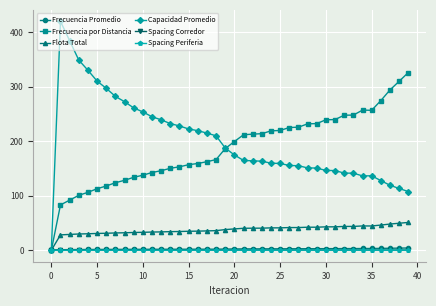

How many positive values does the Capacidad Promedio series have?

39